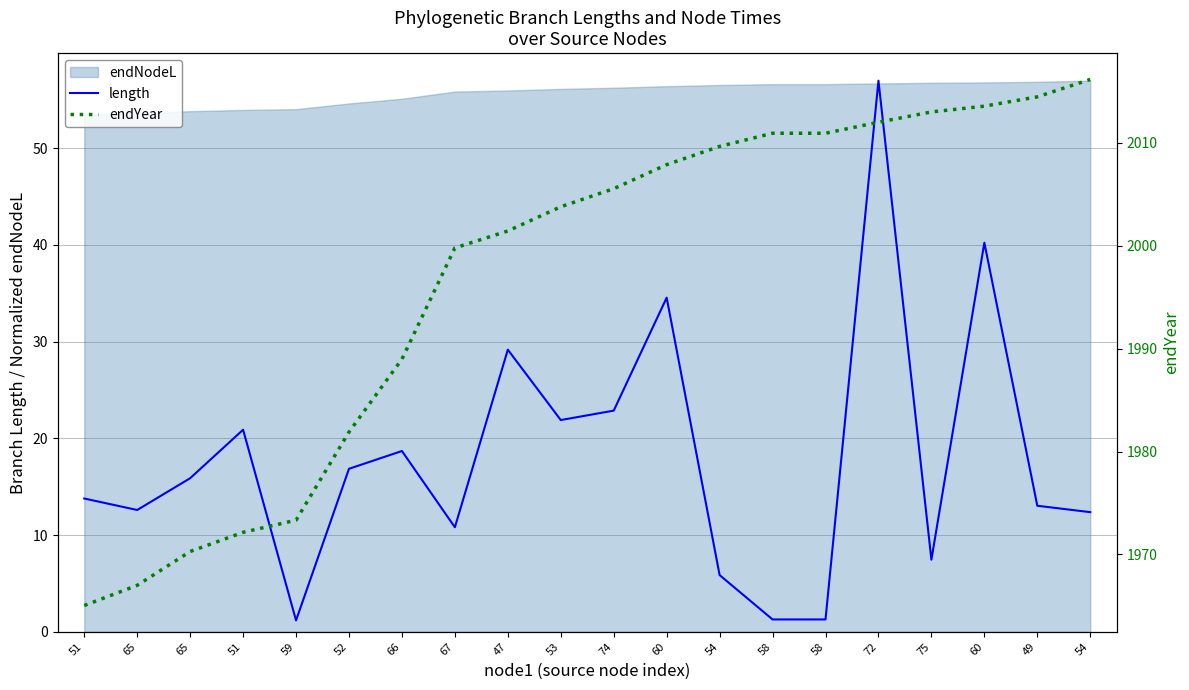

Where is endYear nearest to the value 1990?

66